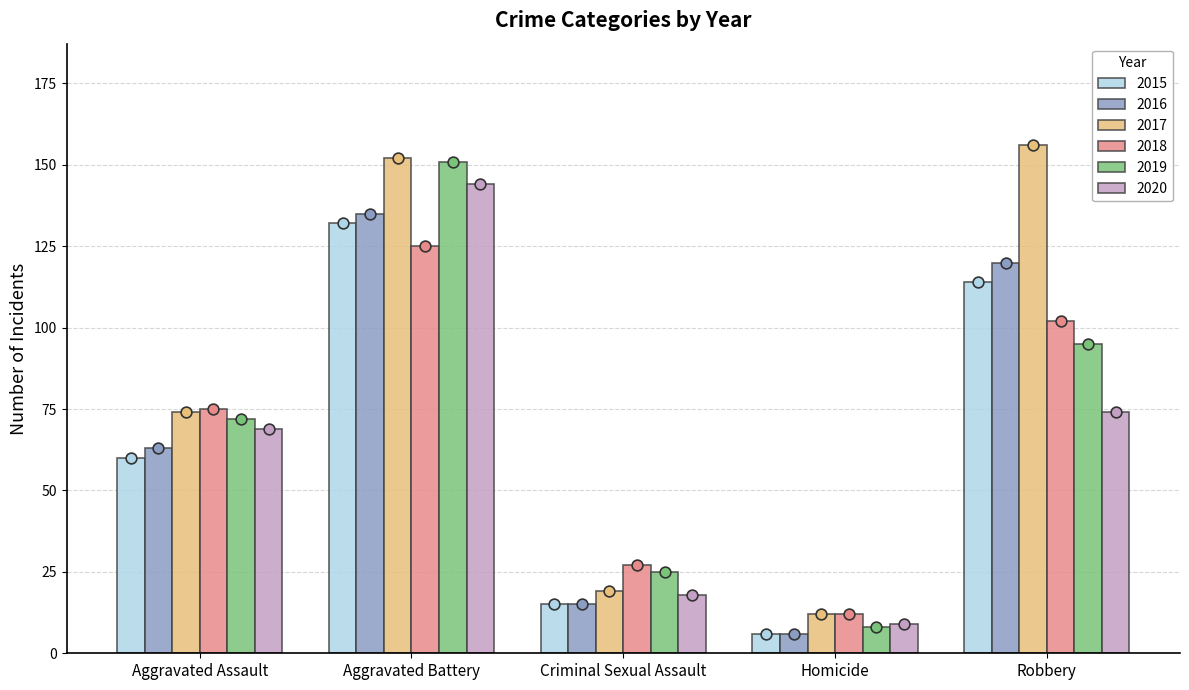

Which series has the largest Y range (max minus min)?

2017